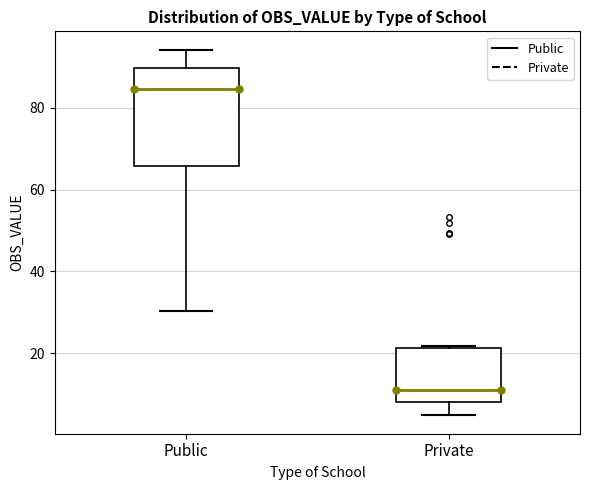

Where is the lower edge of the box for Private on the y-axis? The values are not printed on the chart, so give them approximately, as read against the axis.

8